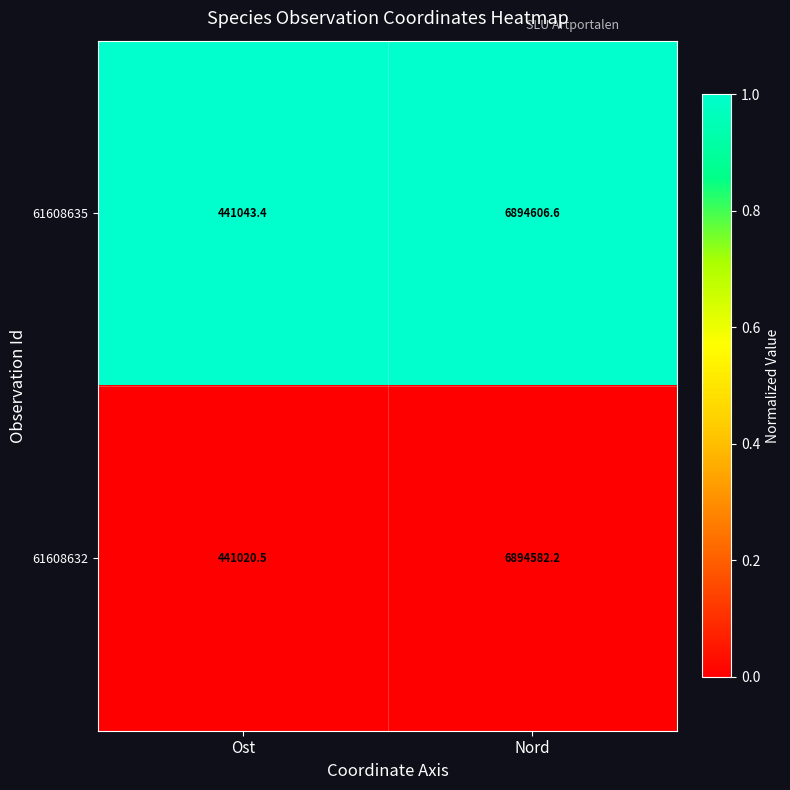

Between Ost and Nord, which series saw the biggest shift?

61608635